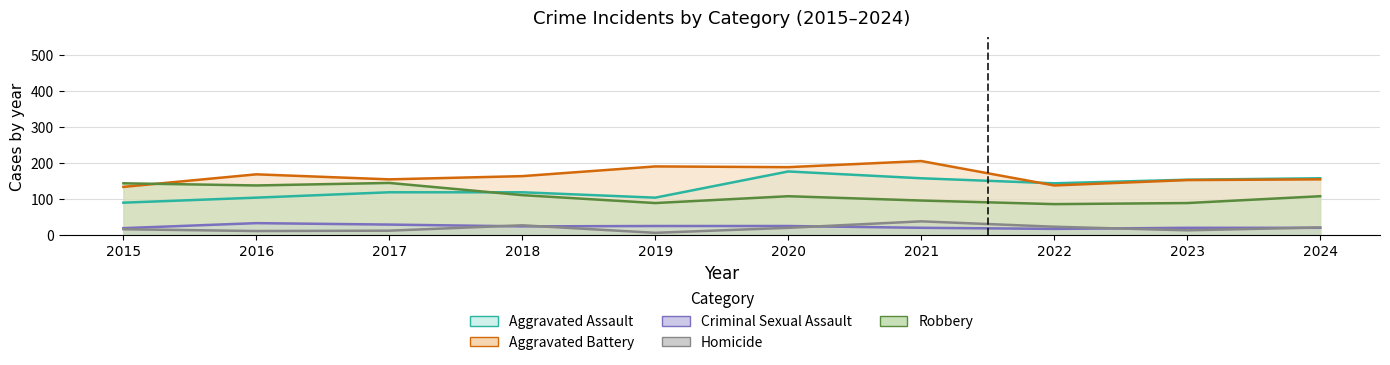

True or false: Homicide and Robbery cross at least once.

False